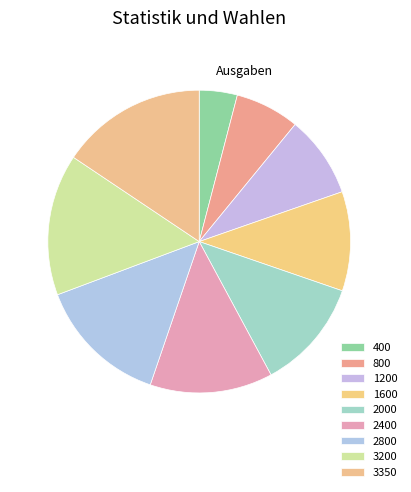

To the nearest percent, what percentage of the pie is 2400?

13%